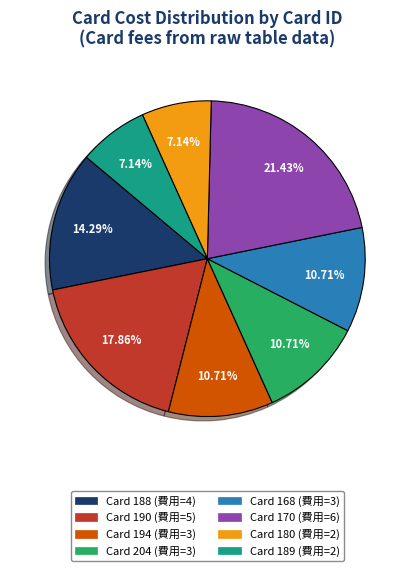

Is there a majority slice in this chart?

No